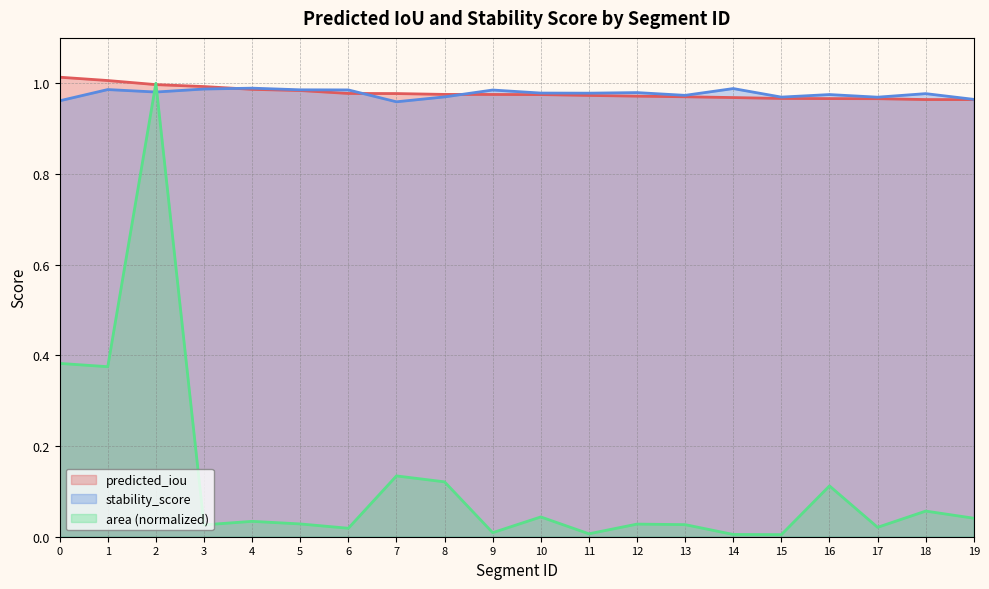

What are all the series names shown in the legend?

predicted_iou, stability_score, area (normalized)